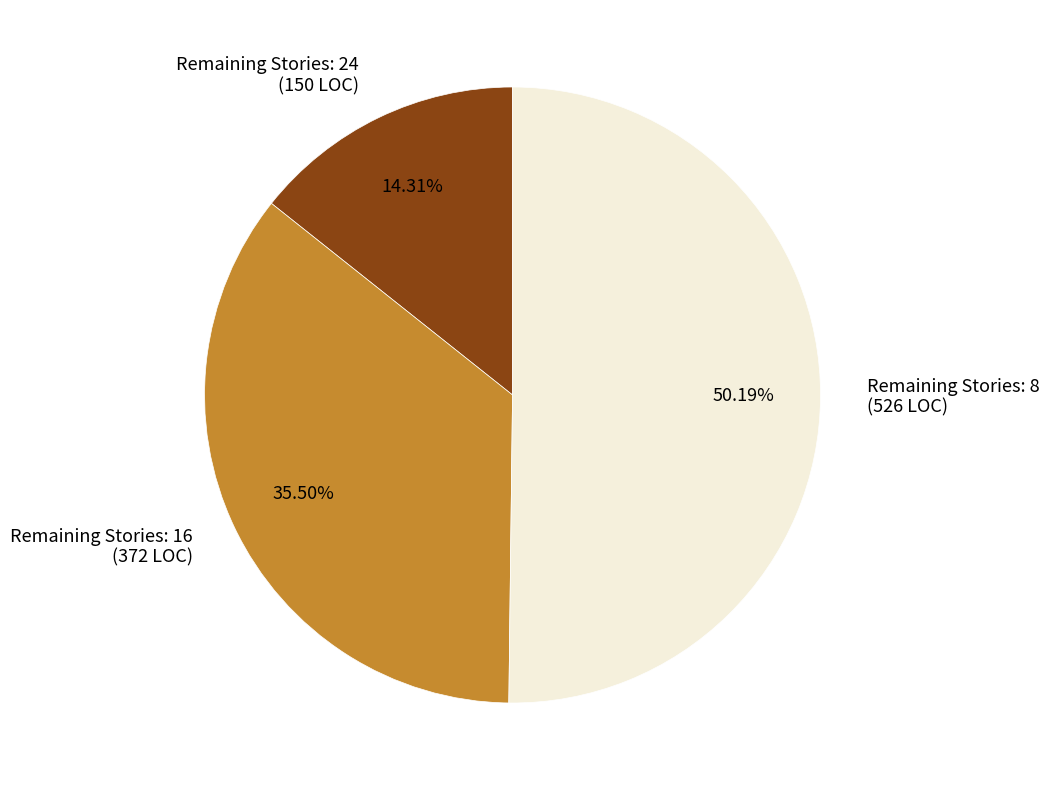

Which category accounts for the majority?

Remaining Stories: 8 (526 LOC)